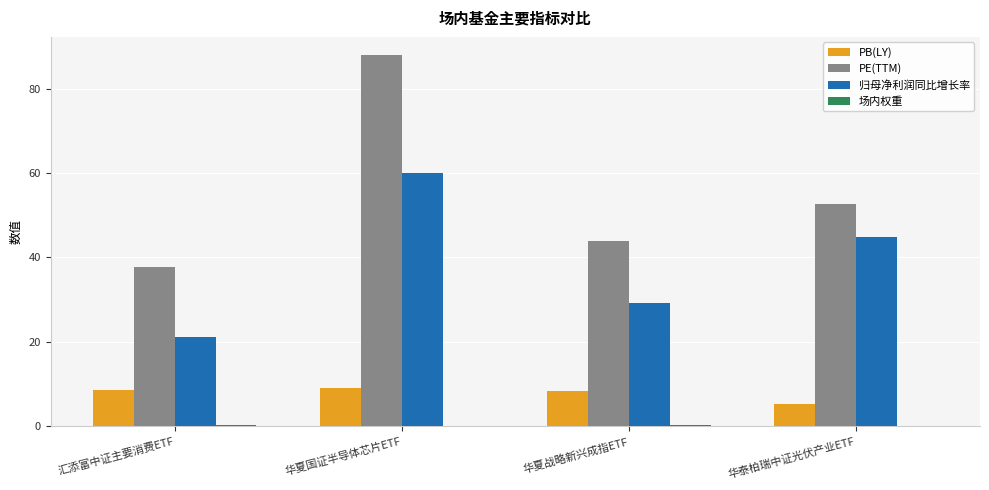

The PB(LY) series shows 4.0 at 华夏战略新兴成指ETF. True or false?

False